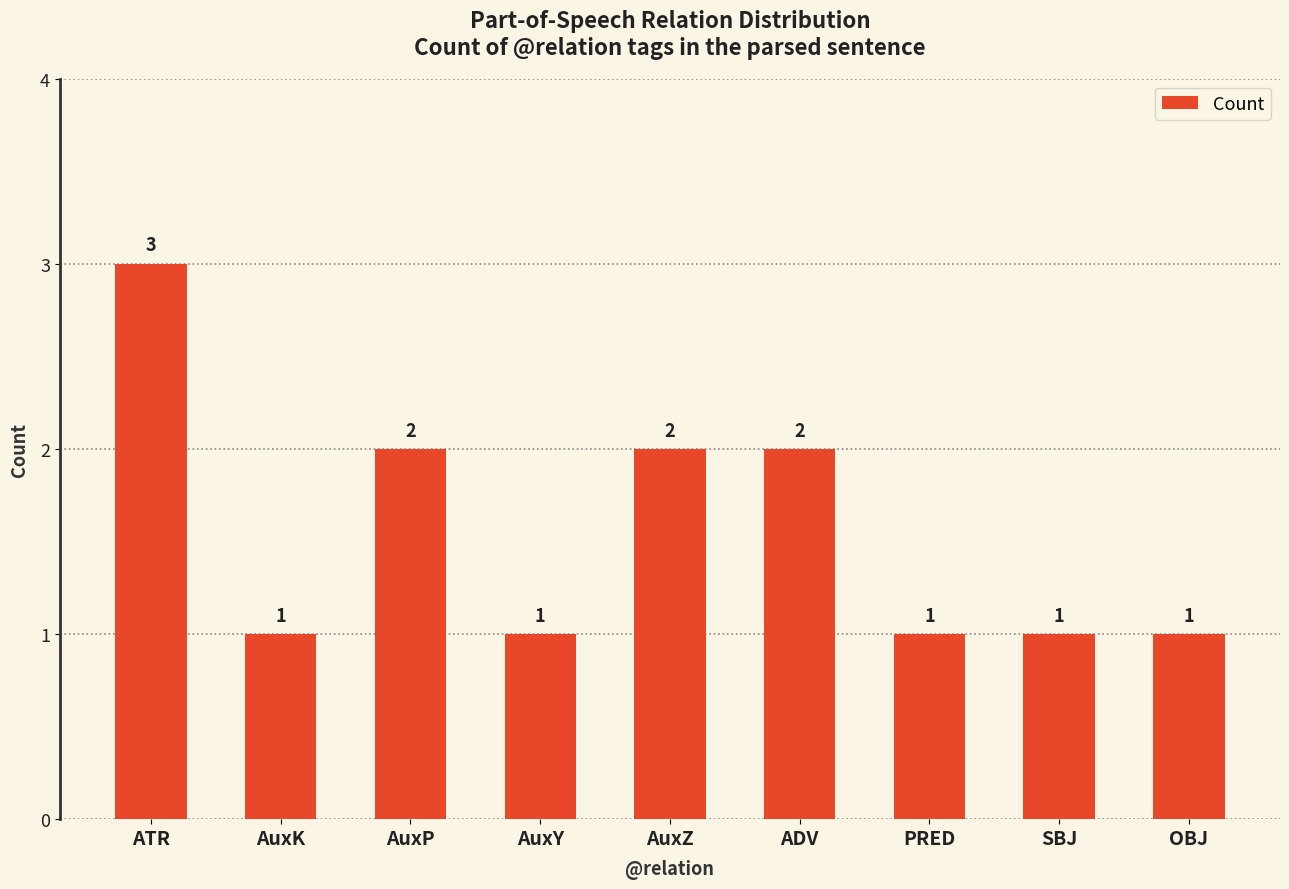

What is the maximum value shown in the chart?

3